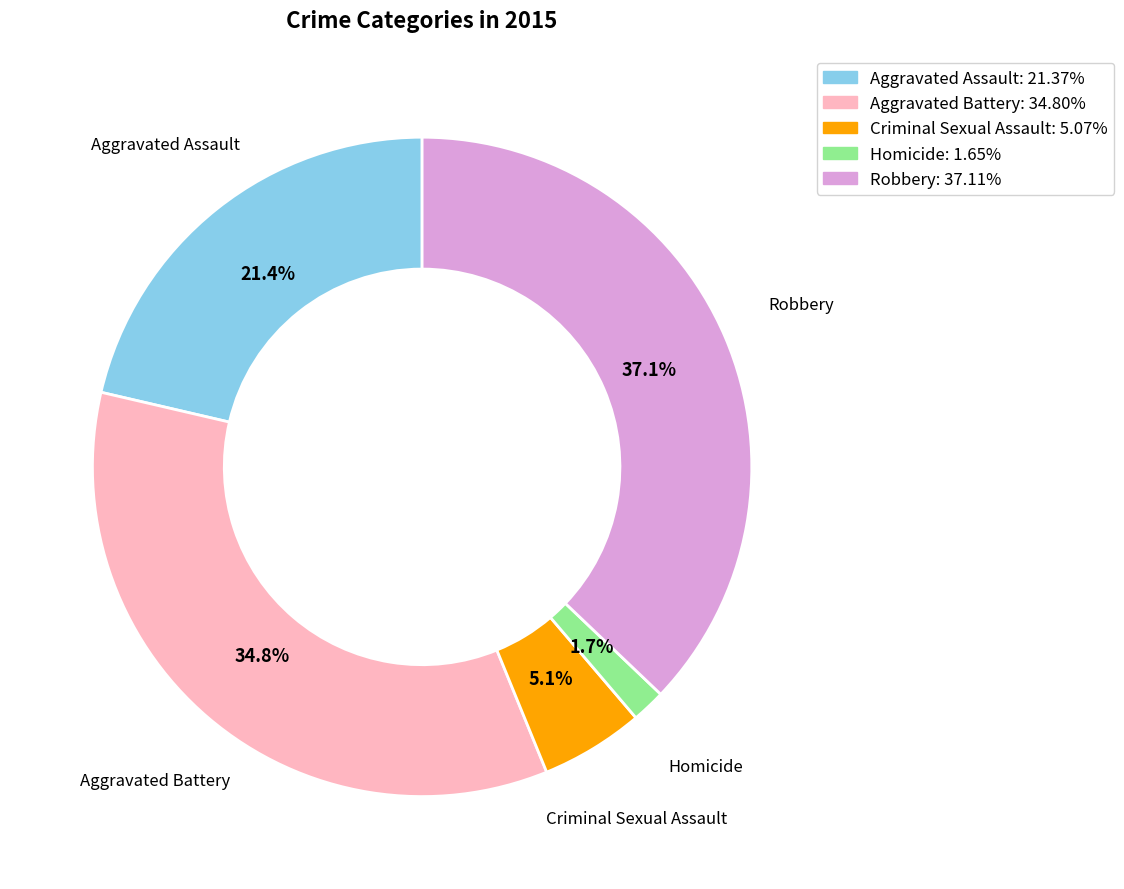

Combined, do Robbery: 37.11% and Criminal Sexual Assault: 5.07% account for over 50%?

No